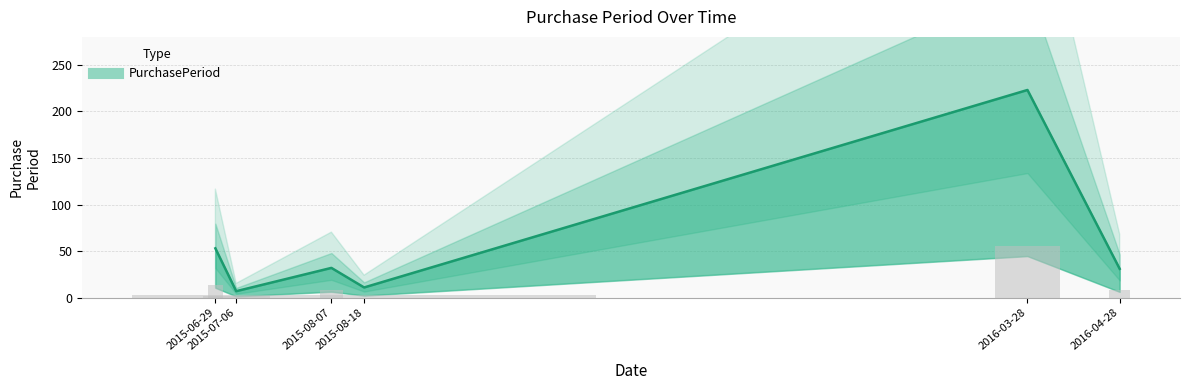

Are the bars horizontal?

No